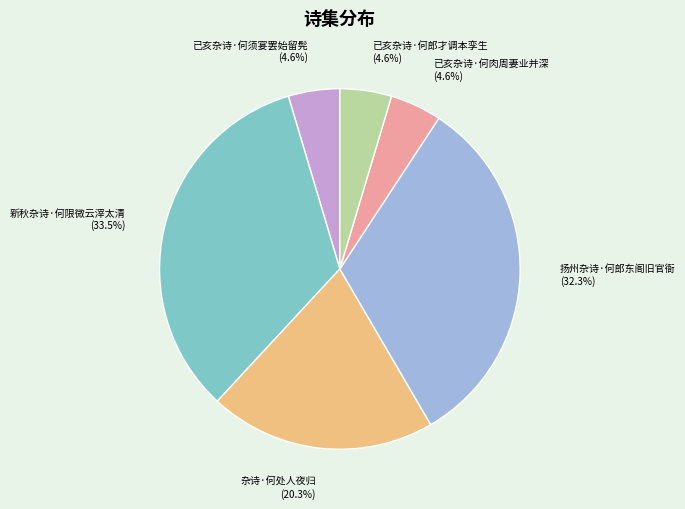

Which slice is the largest?

新秋杂诗·何限微云滓太清